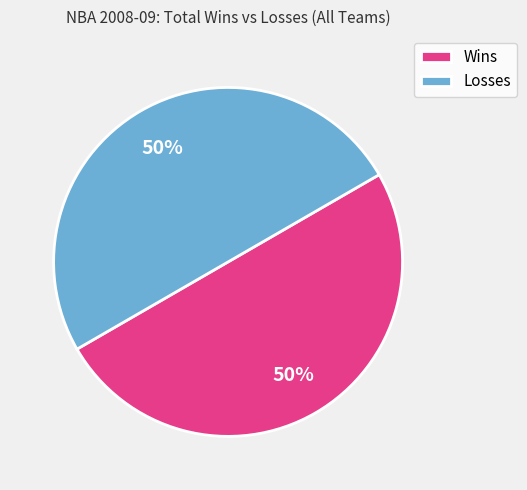

Is it true that Wins is 36% of the pie?

False